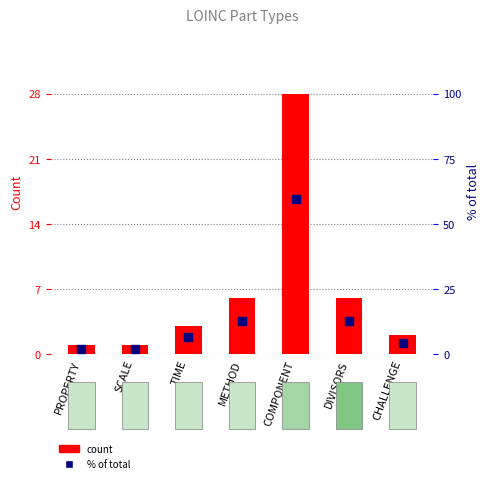

At which label does Count first exceed 3?

METHOD